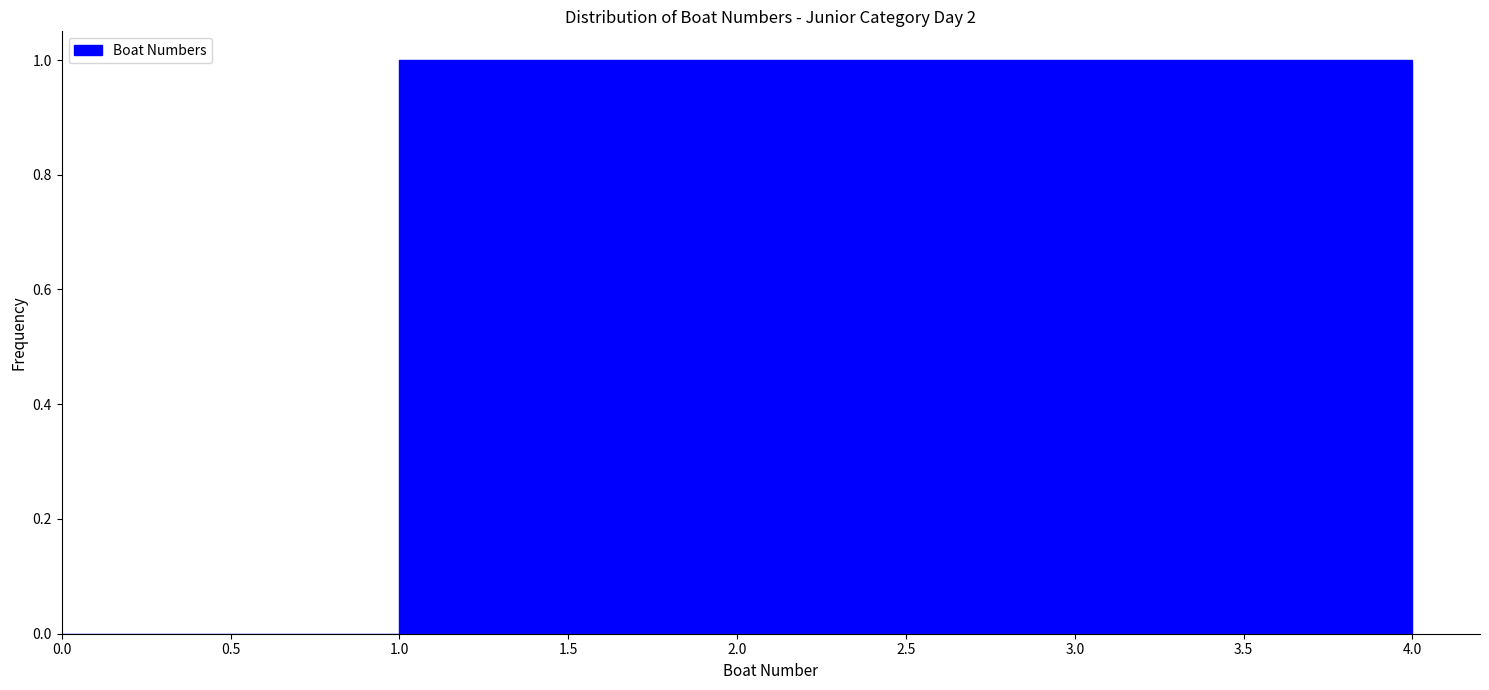

What is the height of the bar covering 3.0 to 4.0 on the x-axis? The values are not printed on the chart, so give them approximately, as read against the axis.

1